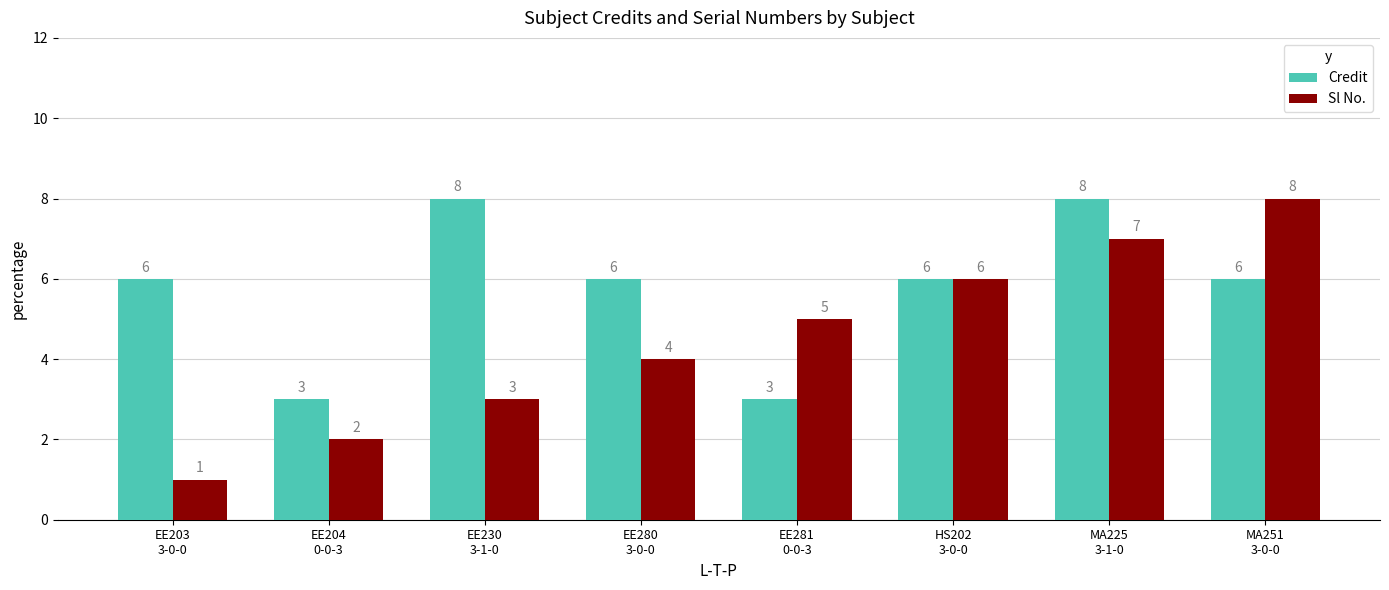

What is the sum of all Sl No. values?

36